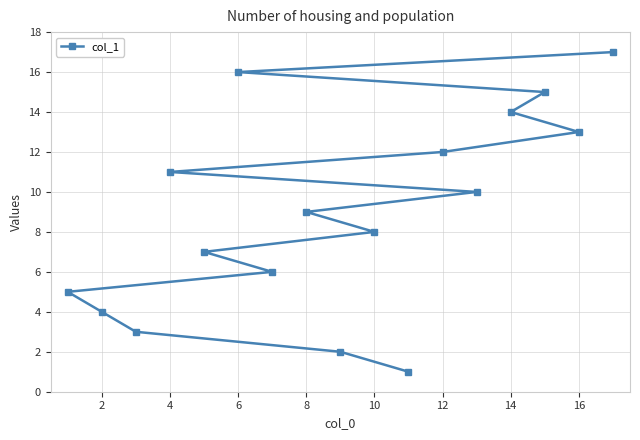

How many lines are shown in the chart?

1